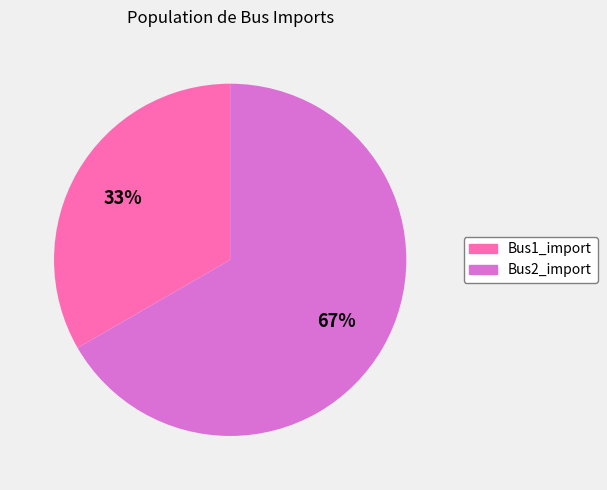

To the nearest percent, what percentage of the pie is Bus1_import?

33%